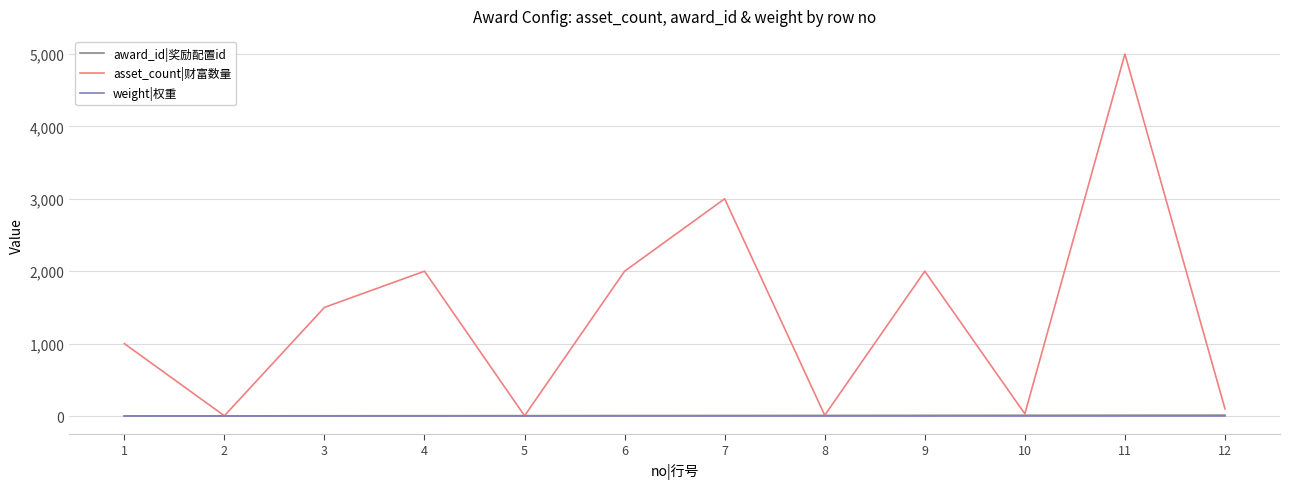

Which series has the largest total across all categories?

asset_count|财富数量